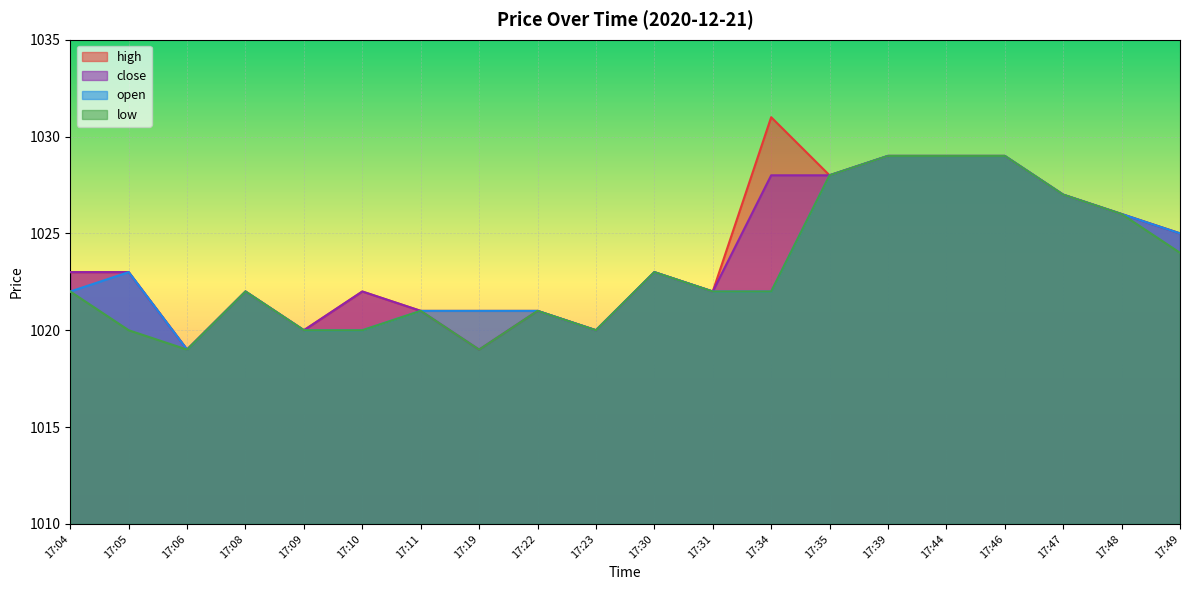

List the labels in order of open value, smallest first.

17:06, 17:09, 17:10, 17:23, 17:11, 17:19, 17:22, 17:04, 17:08, 17:31, 17:34, 17:05, 17:30, 17:49, 17:48, 17:47, 17:35, 17:39, 17:44, 17:46